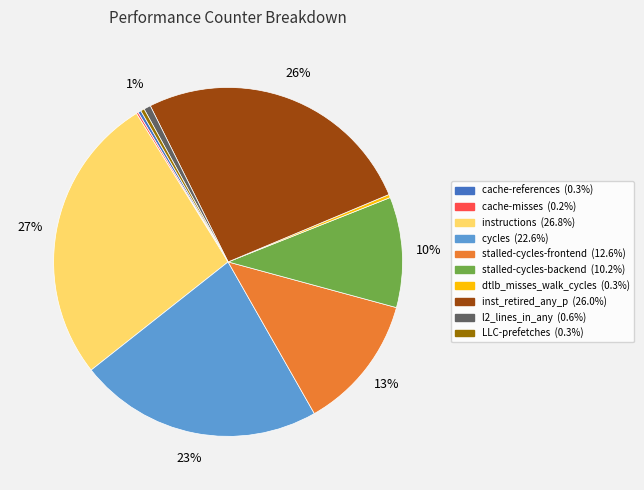

To the nearest percent, what percentage of the pie is stalled-cycles-frontend?

13%